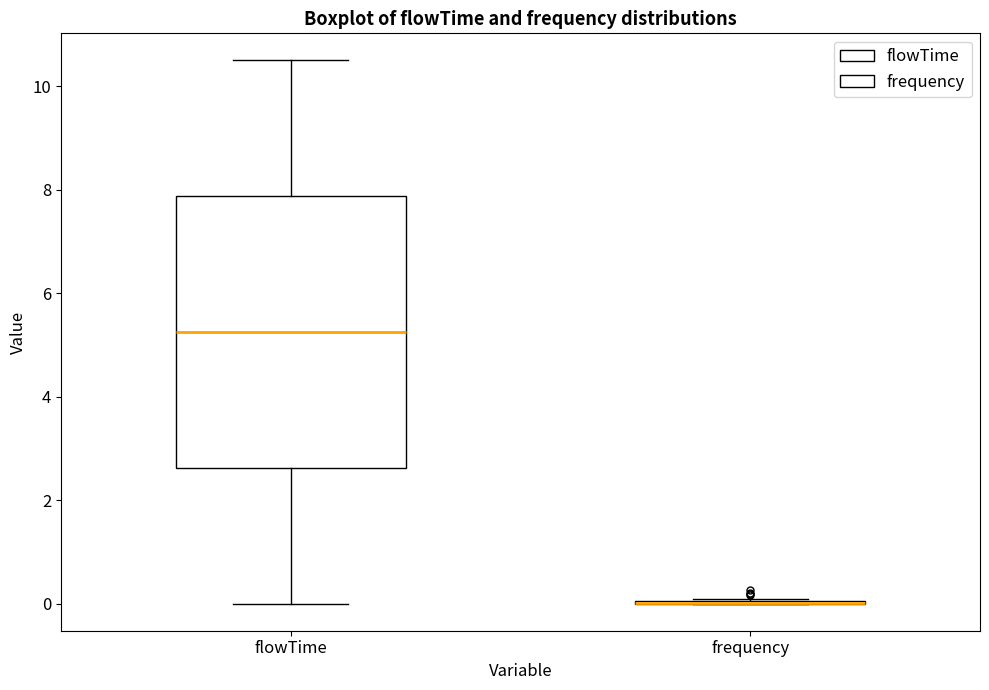

Reading left to right, transcribe this box plot: for each box, give where its median line is, the range the box spans, and where its two whiskers end, as read against the y-axis. The values are not printed on the chart, so give them approximately, as read against the axis.

flowTime: median 5.2, box 2.6 to 7.8, whiskers 0.0 to 10.6
frequency: box collapsed to a line at 0.0, whiskers 0.0 to 0.0